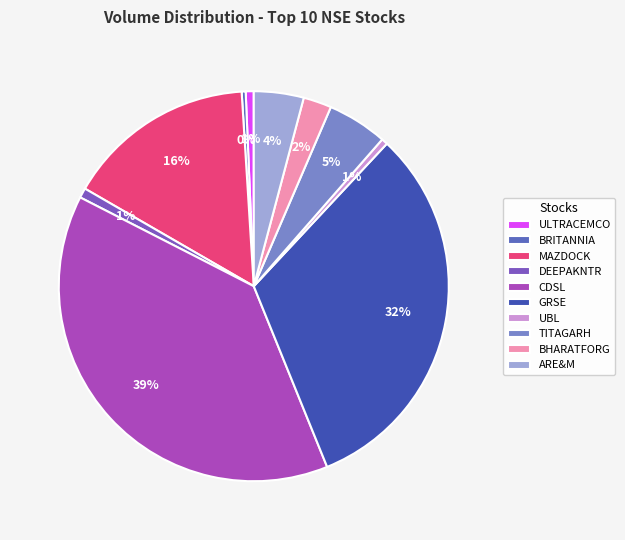

Is the sum of ULTRACEMCO and BRITANNIA greater than half?

No